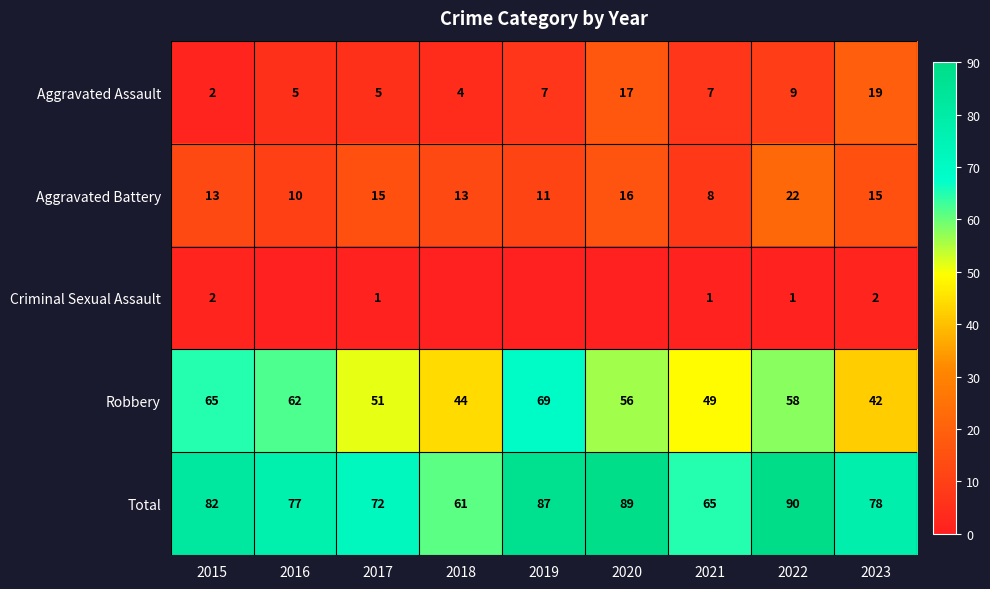

The Total series shows 140 at 2020. True or false?

False